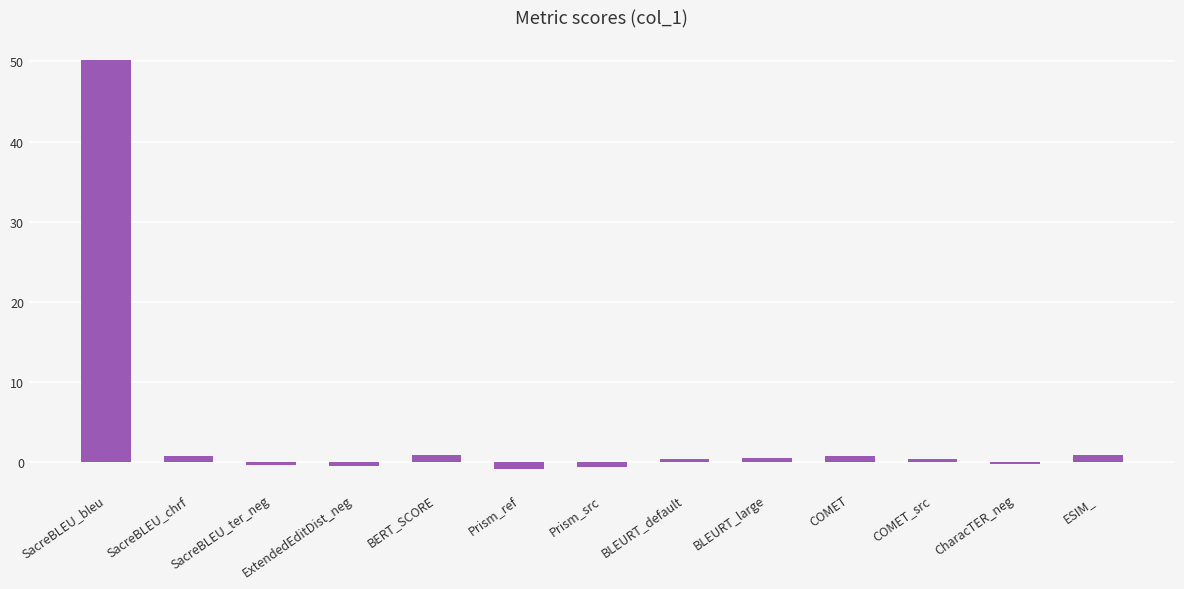

What is the difference between the maximum and minimum values?

51.0